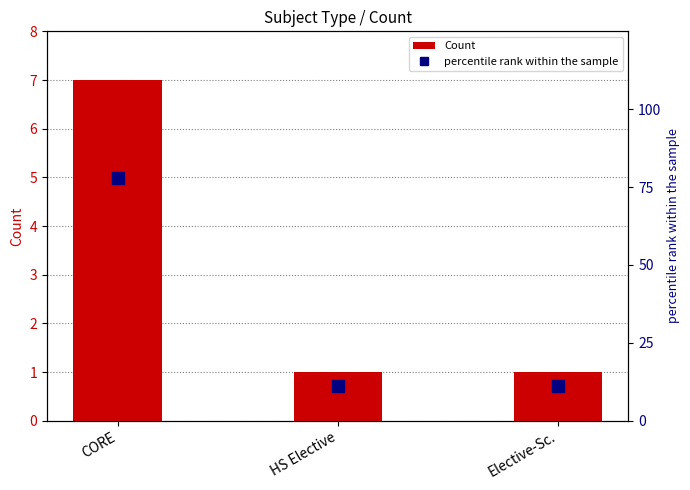

How many data points does each series have?

3